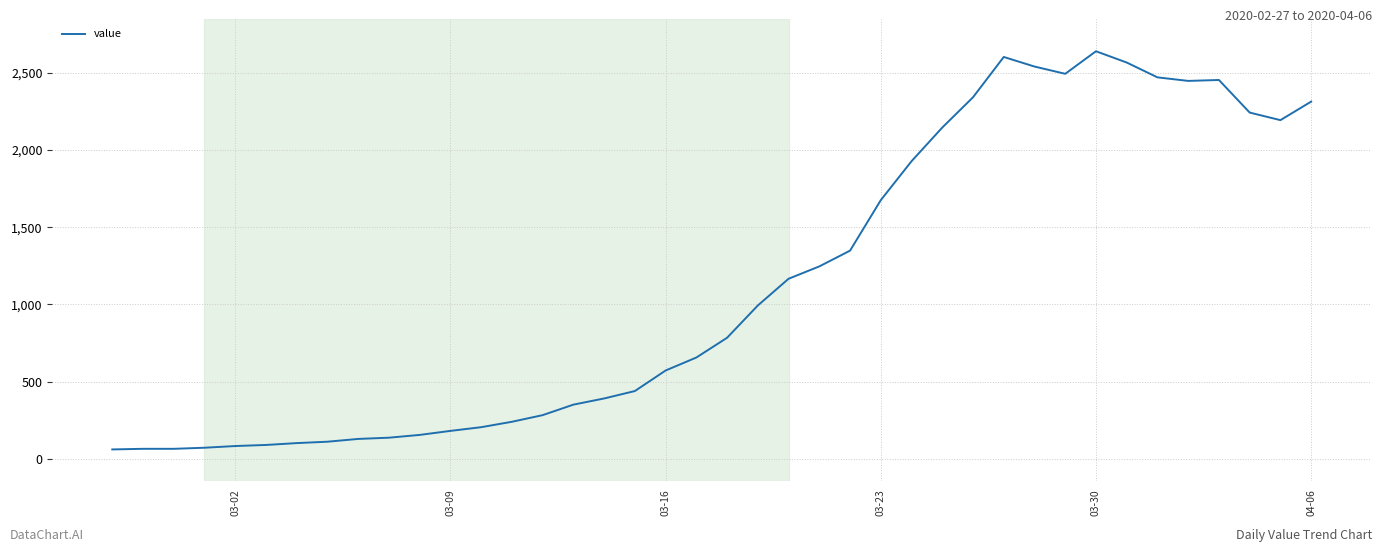

What is the smallest value displayed?

61